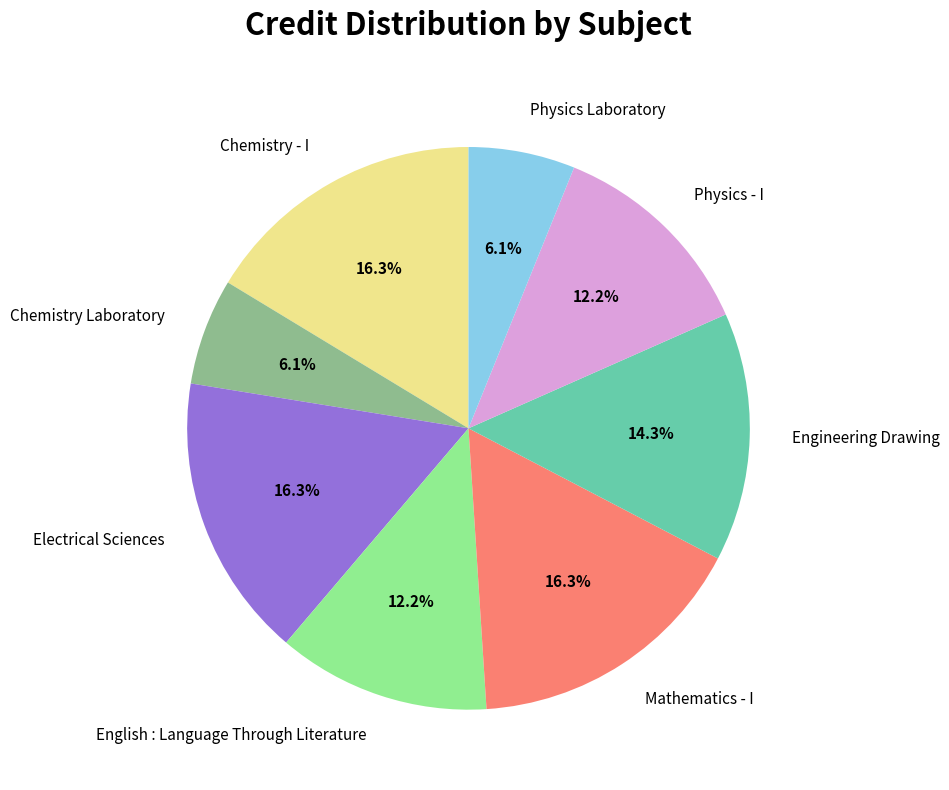

Between Electrical Sciences and Chemistry Laboratory, which is larger?

Electrical Sciences